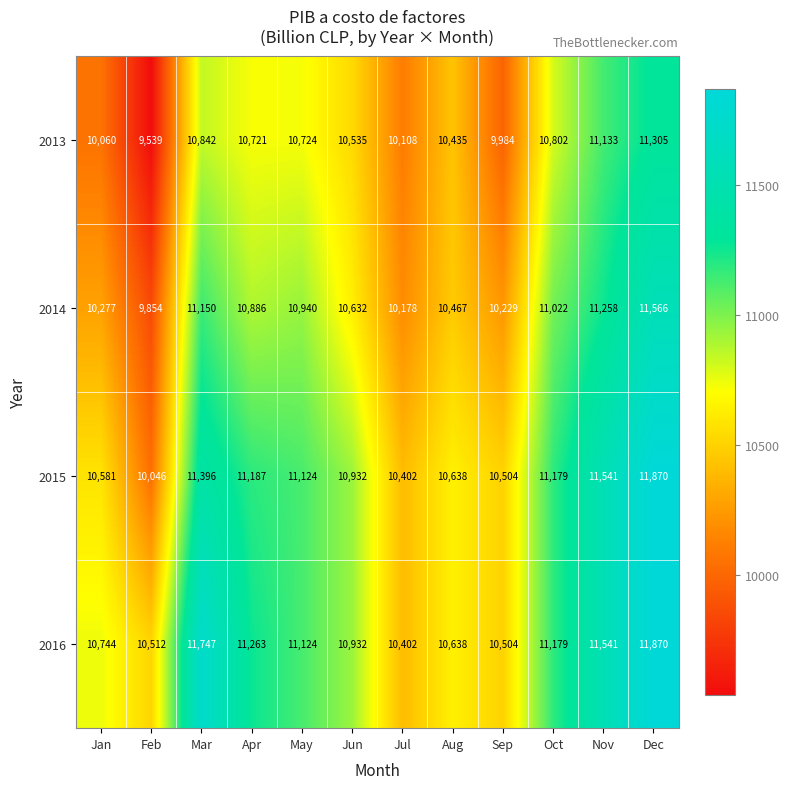

Is the value of 2013 at Mar greater than the value of 2016 at Jan?

Yes